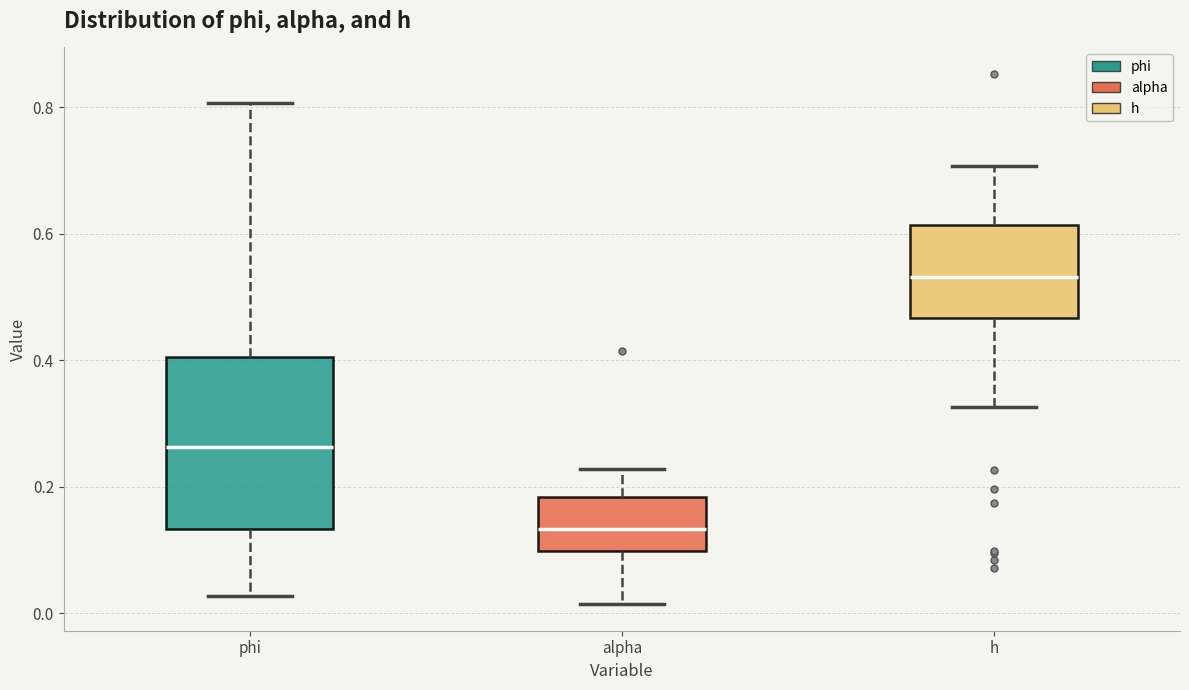

Where does the lower whisker of the box for alpha end on the y-axis? The values are not printed on the chart, so give them approximately, as read against the axis.

0.02